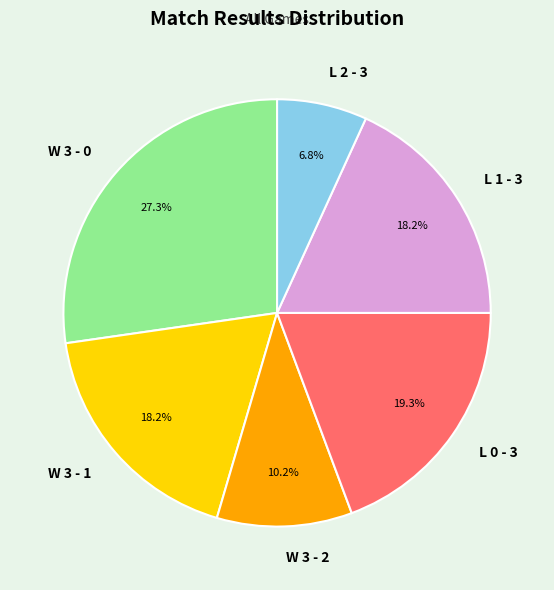

To the nearest percent, what portion does L 0 - 3 represent?

19%